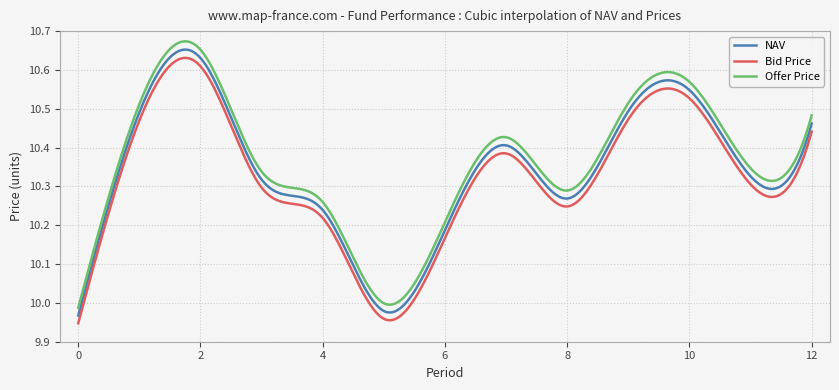

True or false: Offer Price and NAV intersect in this chart.

False